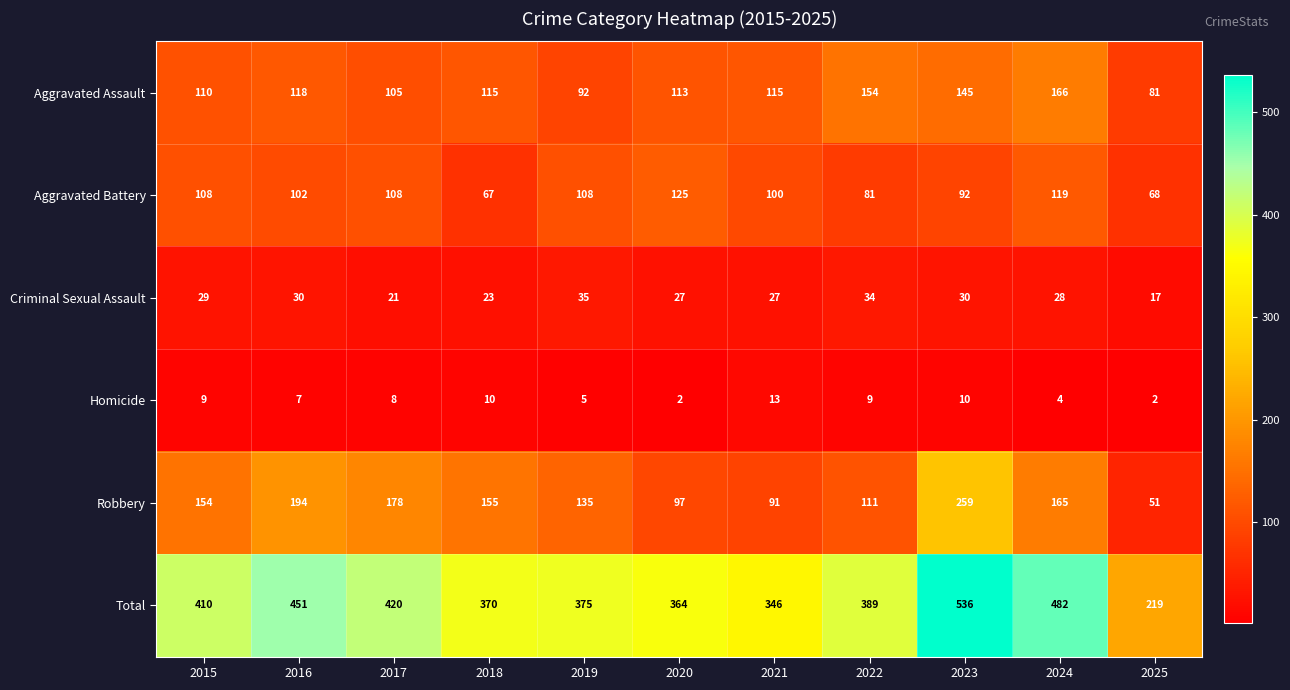

List the series in order of their peak value, highest first.

Total, Robbery, Aggravated Assault, Aggravated Battery, Criminal Sexual Assault, Homicide